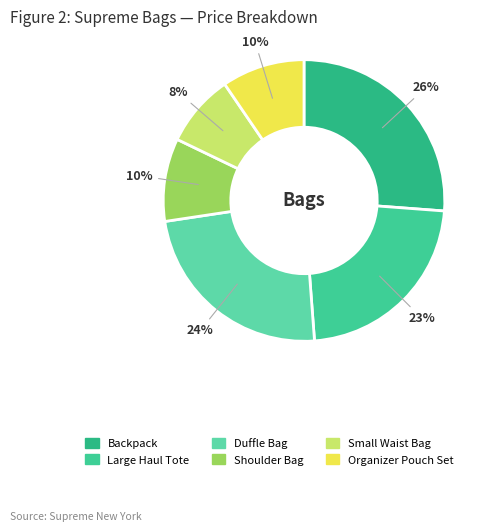

To the nearest percent, what percentage of the pie is Backpack?

26%